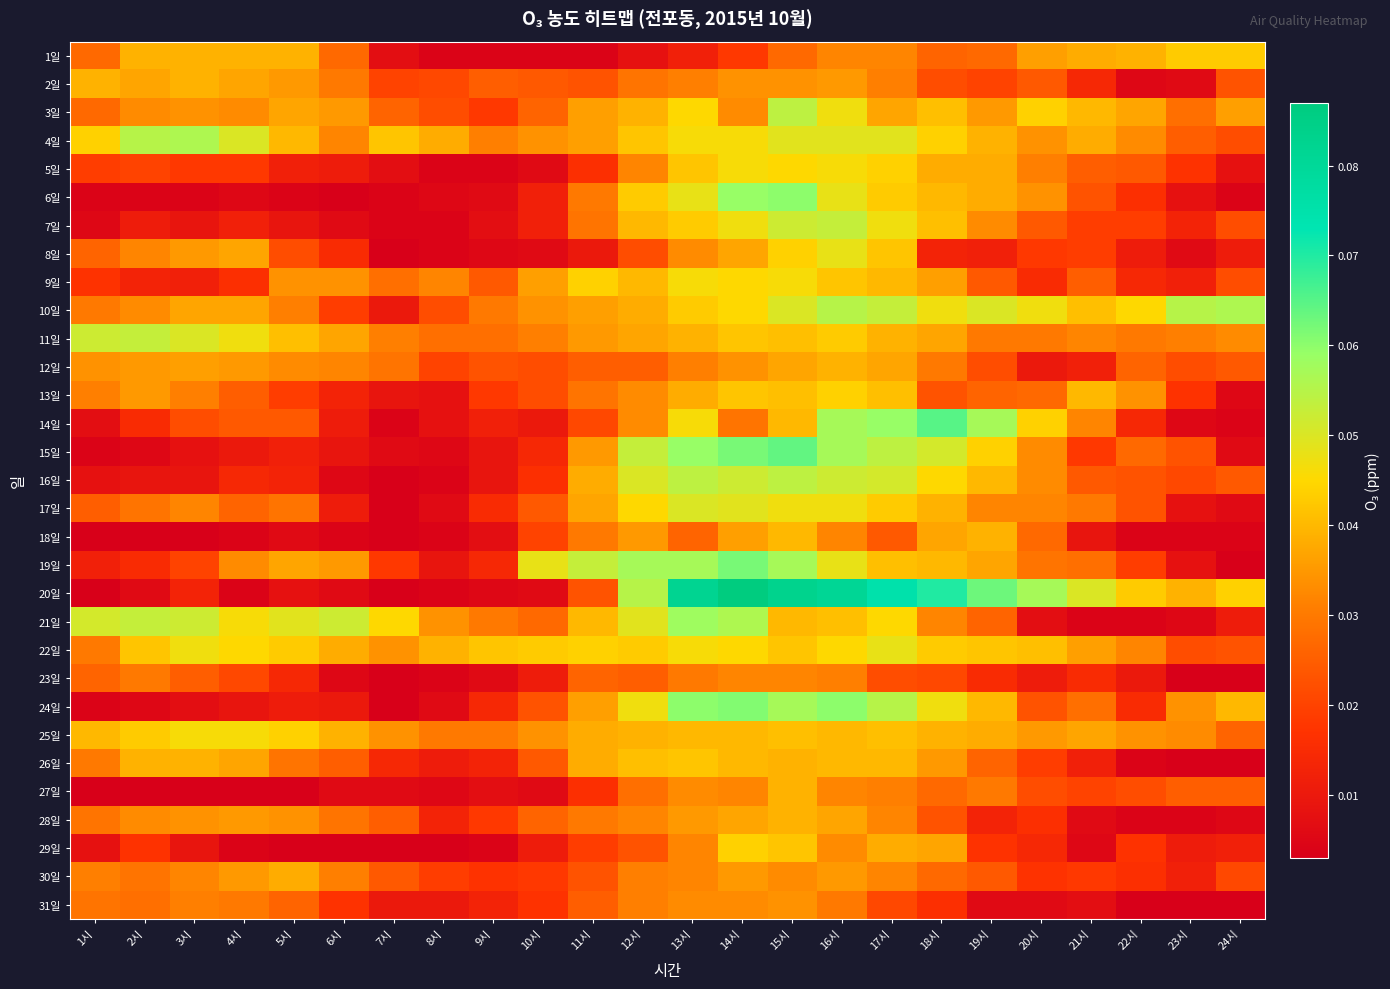

What is the difference between the highest and lowest values at 3시?

0.1